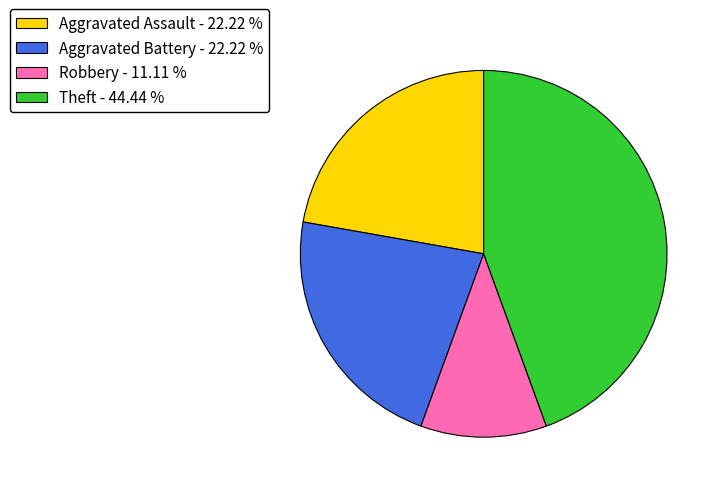

Approximately how many times larger is the value at Aggravated Battery - 22.22 % compared to Theft - 44.44 %?

0.5